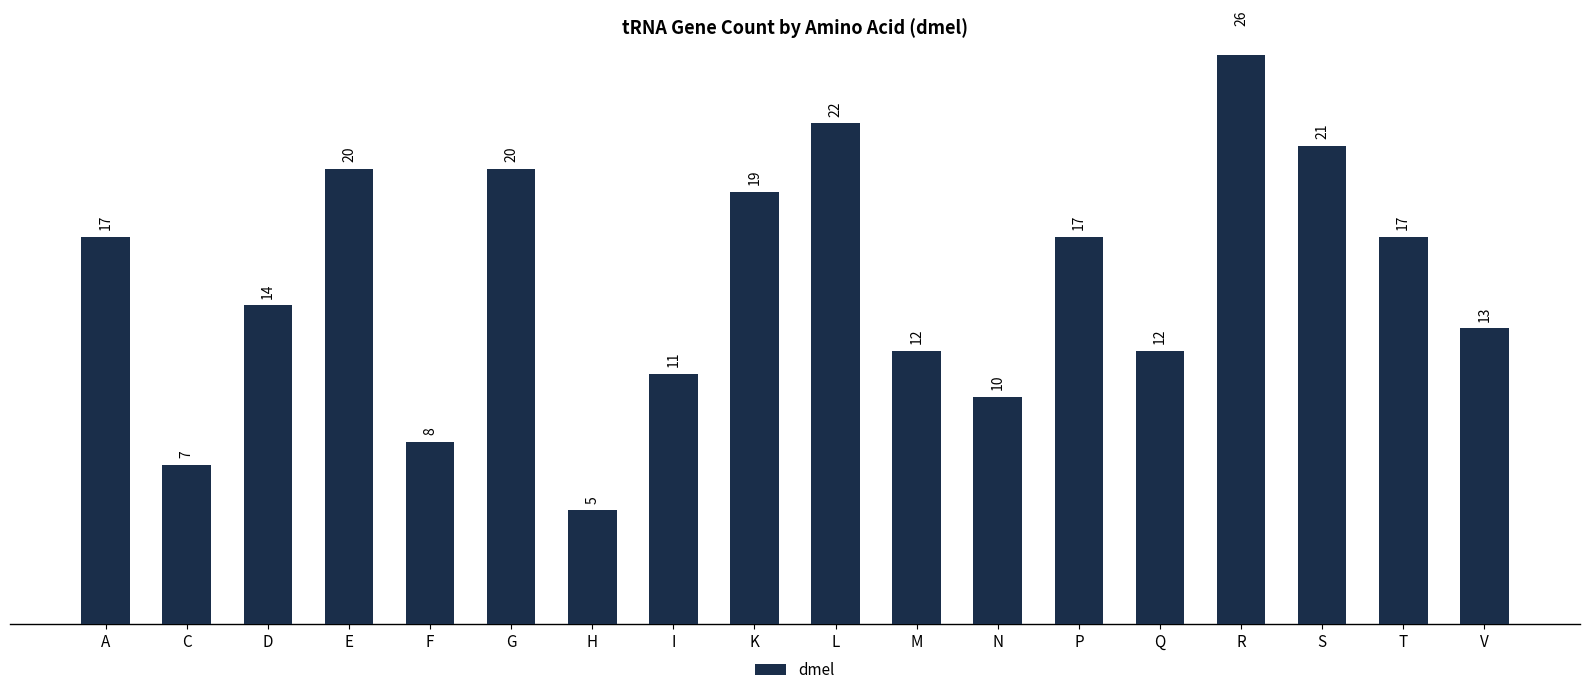

What is the minimum value shown in the chart?

5